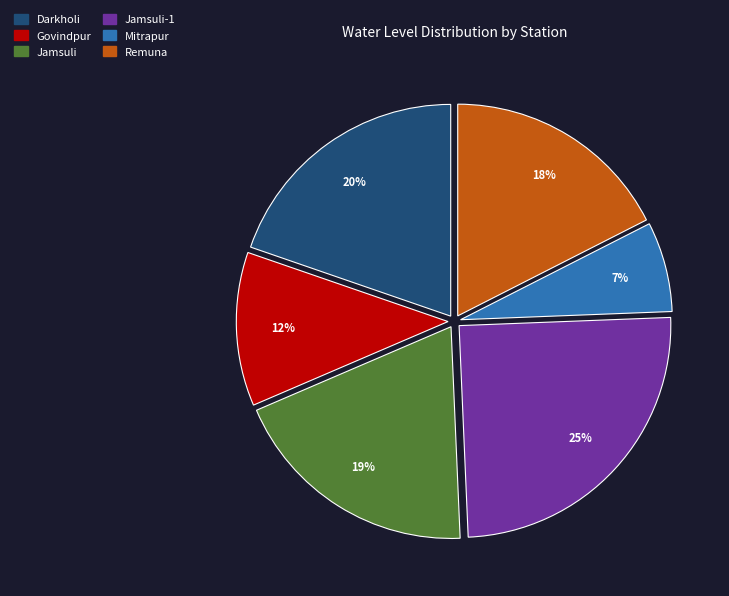

Is there a majority slice in this chart?

No